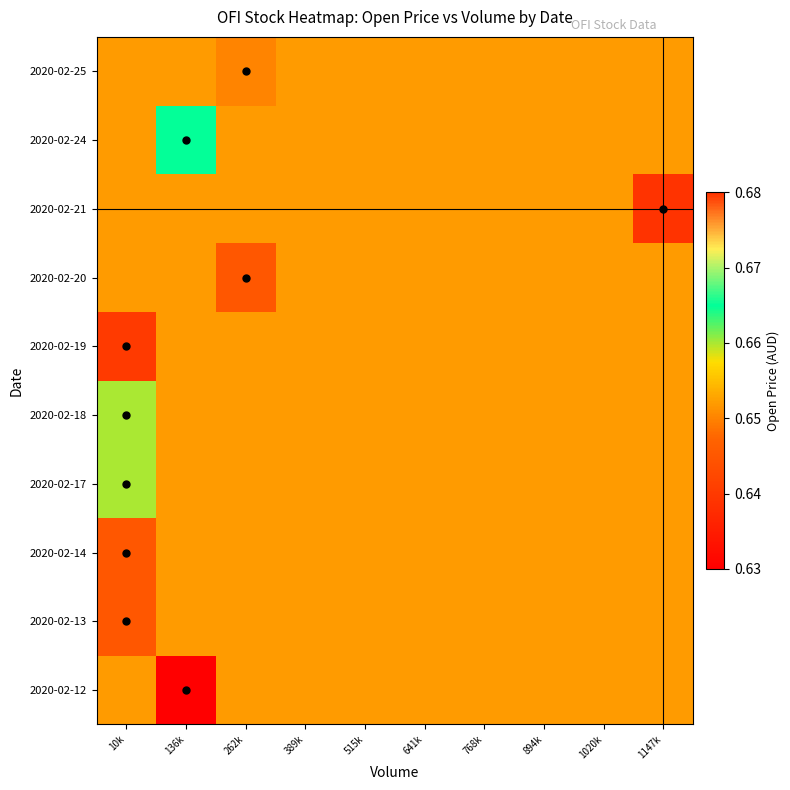

Which series has the largest range (max minus min)?

2020-02-21